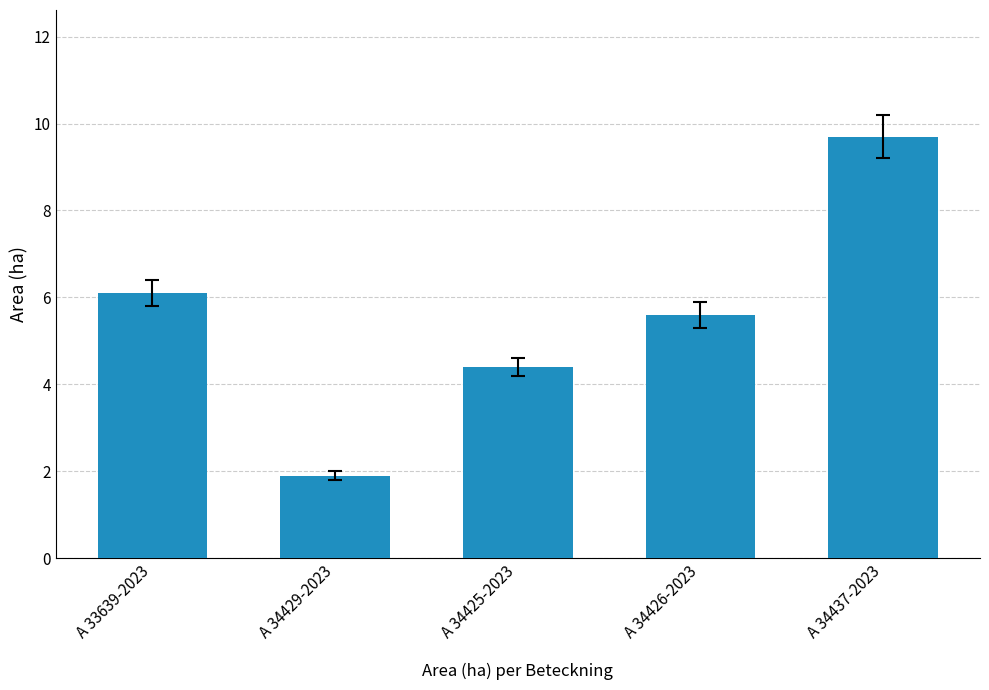

What is the maximum value shown in the chart?

9.7